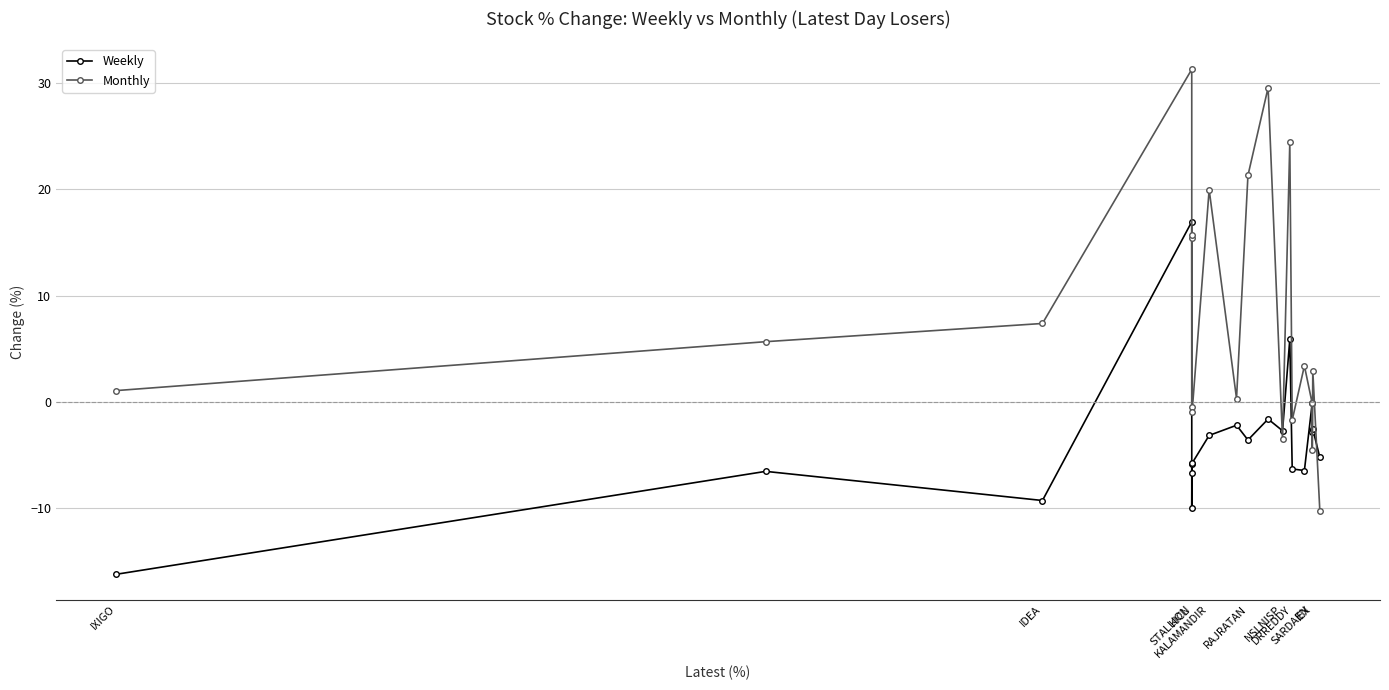

List the series in order of their peak value, lowest first.

Weekly, Monthly